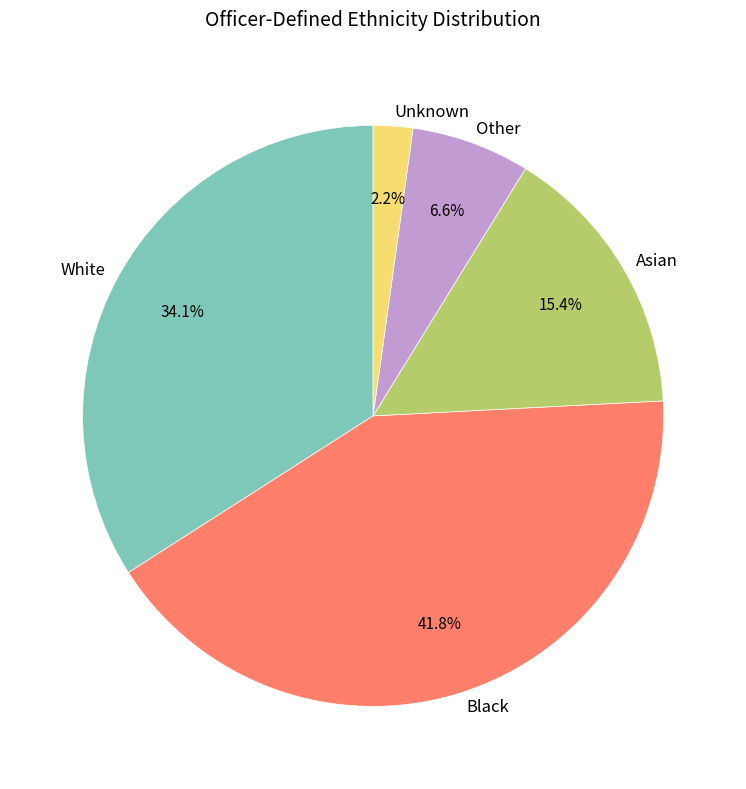

Approximately how many times larger is the value at Asian compared to Unknown?

7.0